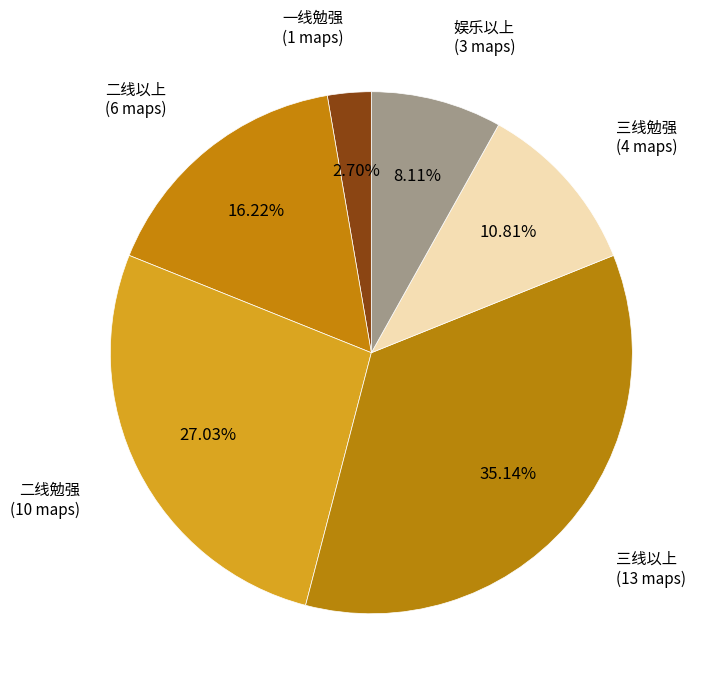

How many slices are in this pie chart?

6